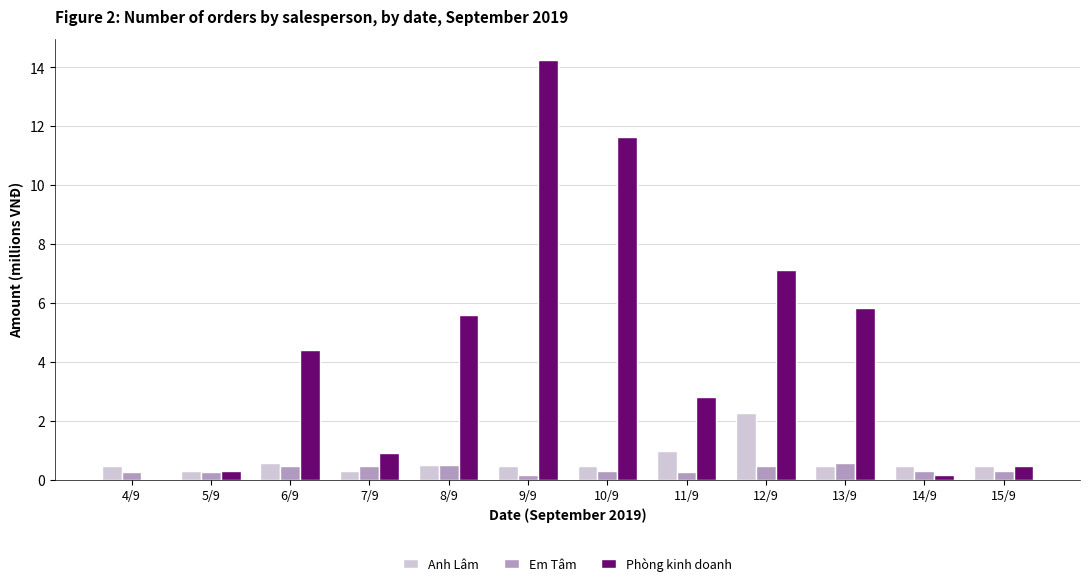

The value of Em Tâm at 14/9 is 0.3. True or false?

True